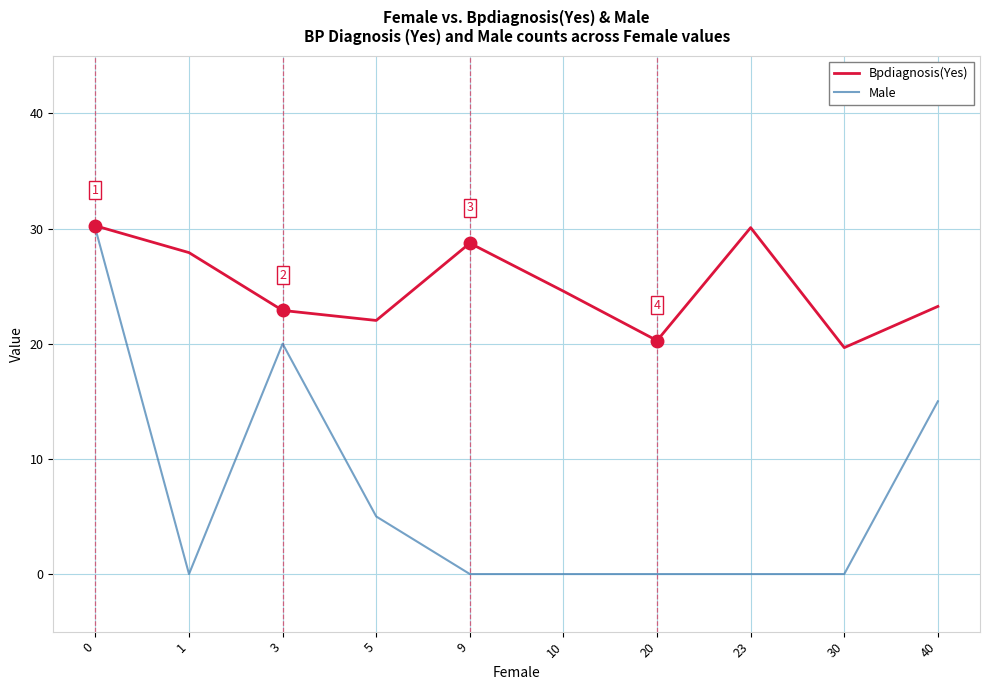

What is the total value across all series at 20?

20.3